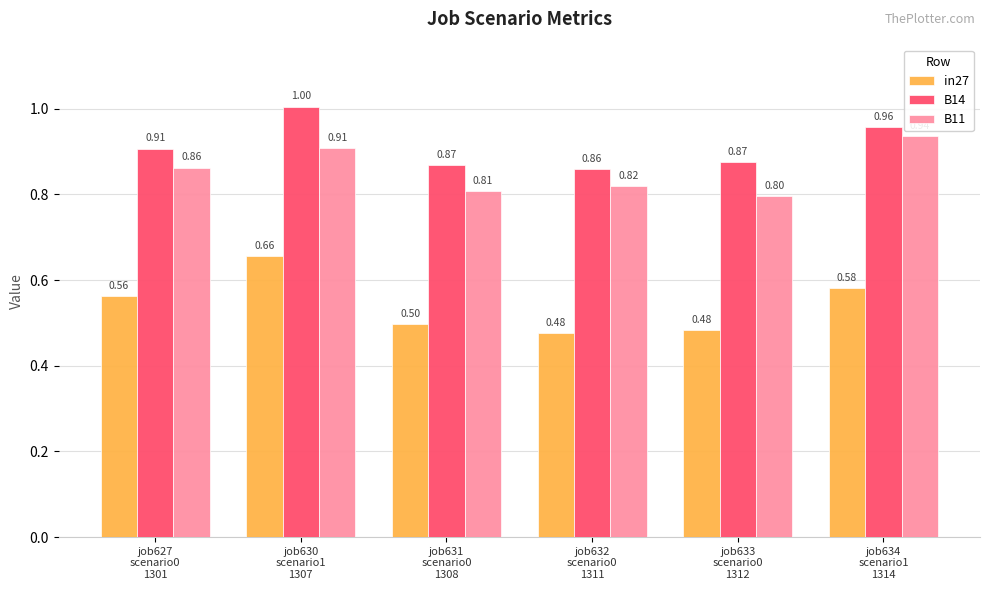

What is the label of the 2nd bar from the left?

job630
scenario1
1307